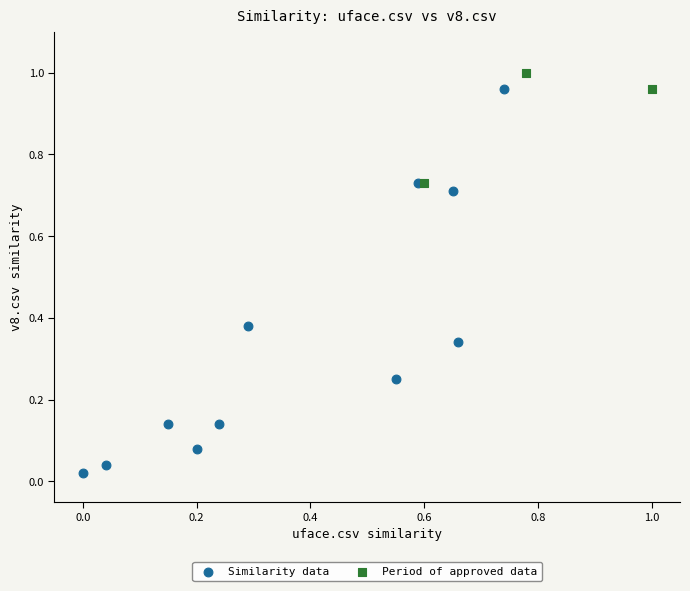

Which series has the widest spread of Y values?

Similarity data